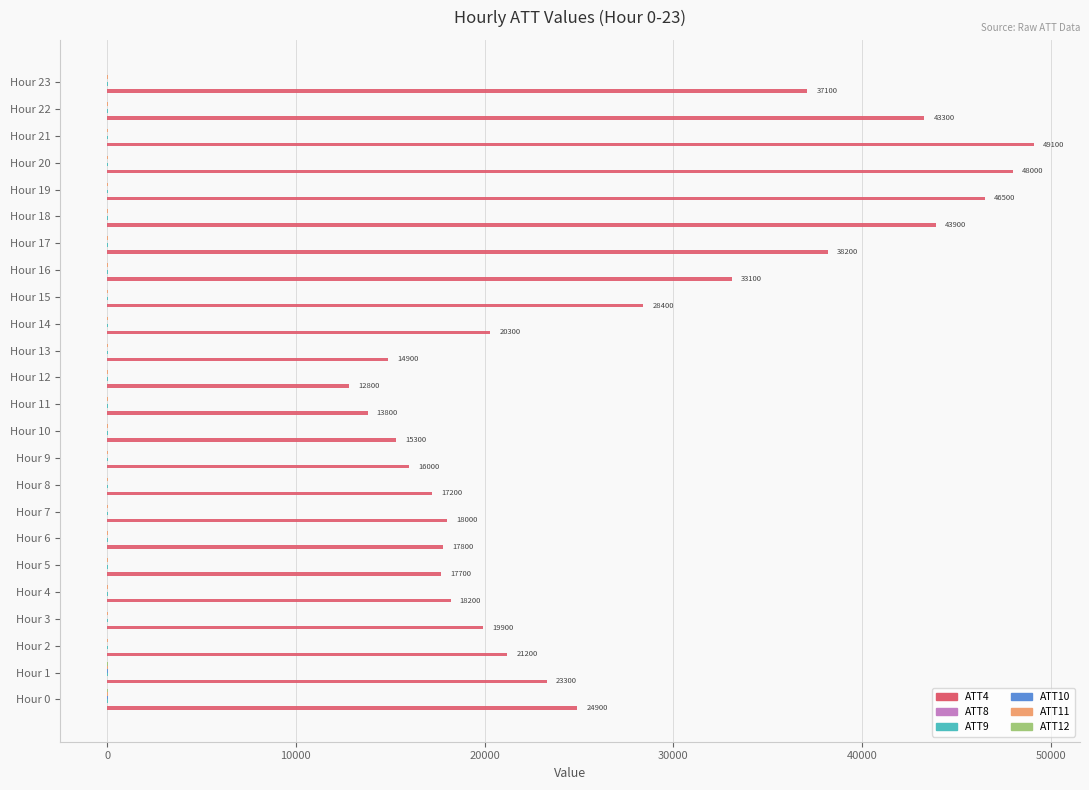

What is the highest value of the ATT4 series?

49100.0